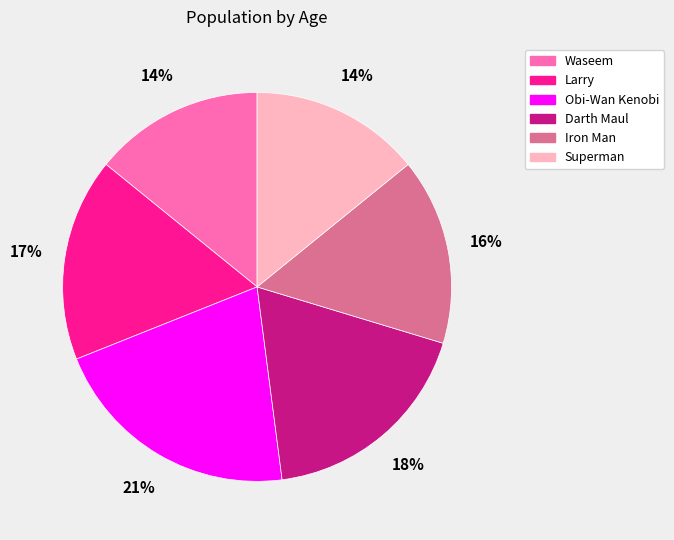

Do Superman and Waseem together represent more than half of the pie?

No